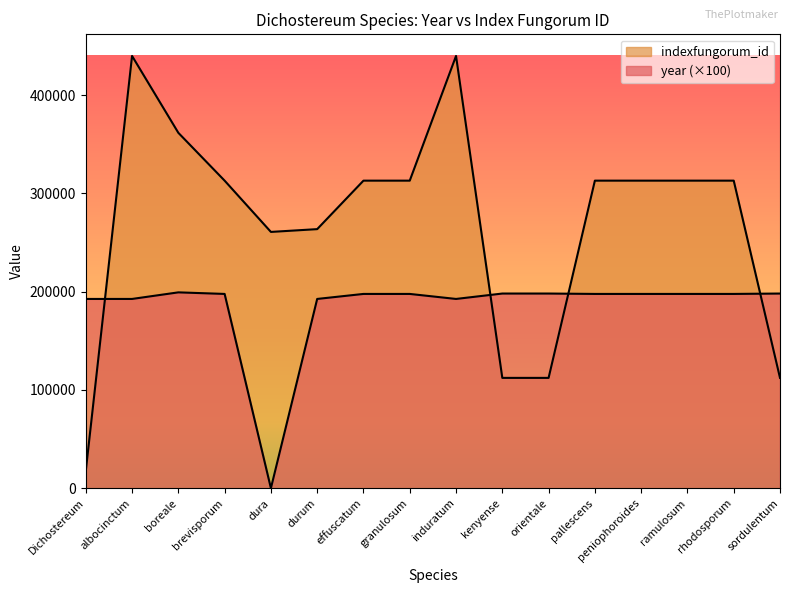

Which series changed the most between kenyense and rhodosporum?

indexfungorum_id